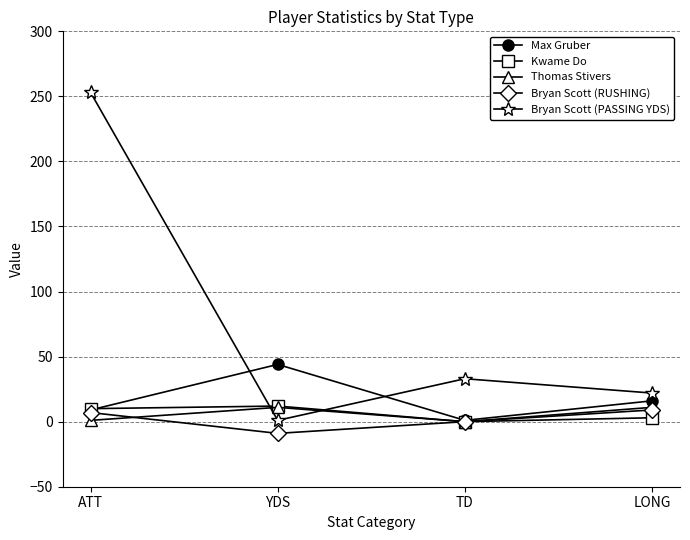

Is this an area chart (filled region under the line)?

No